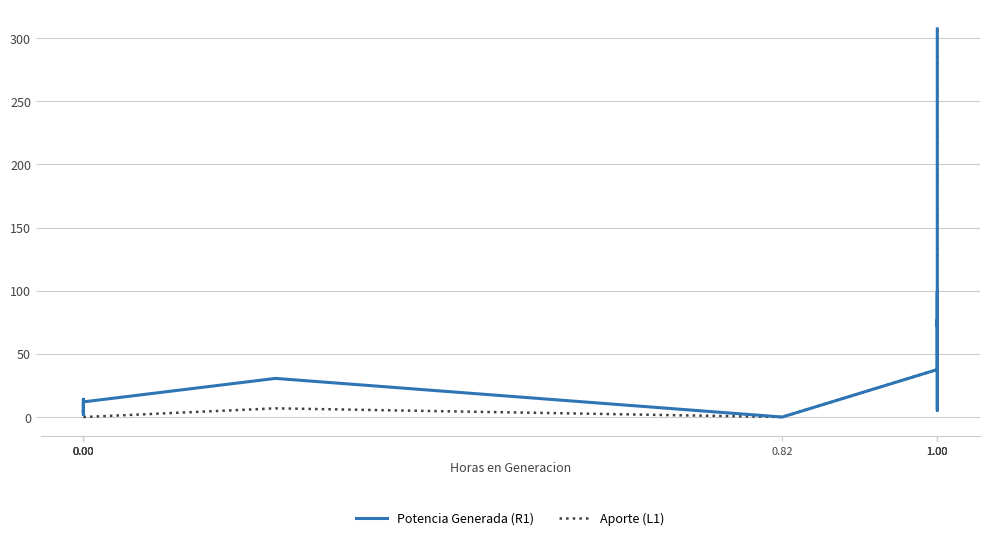

The value of Aporte (L1) at 0.00 is 0.0. True or false?

True